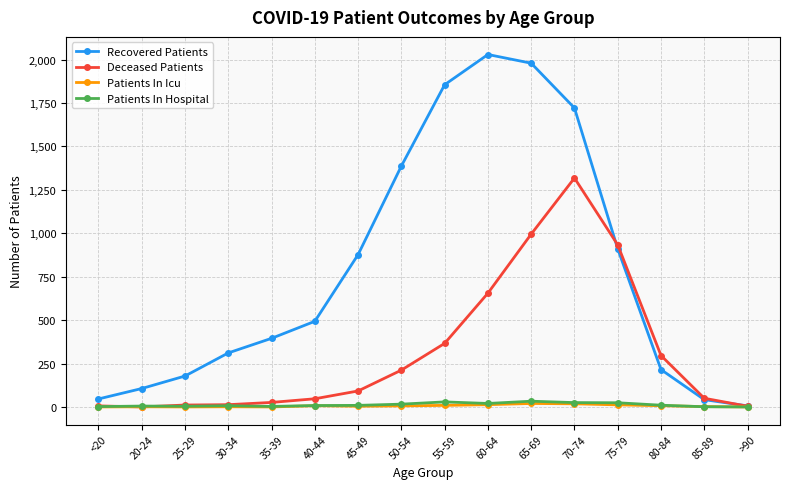

At how many categories does at least one series exceed 1429?

4